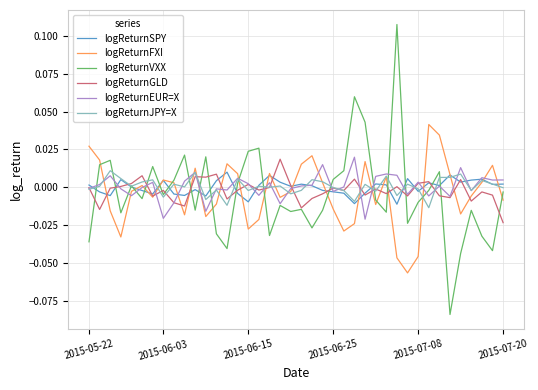

Which series has the largest range (max minus min)?

logReturnVXX